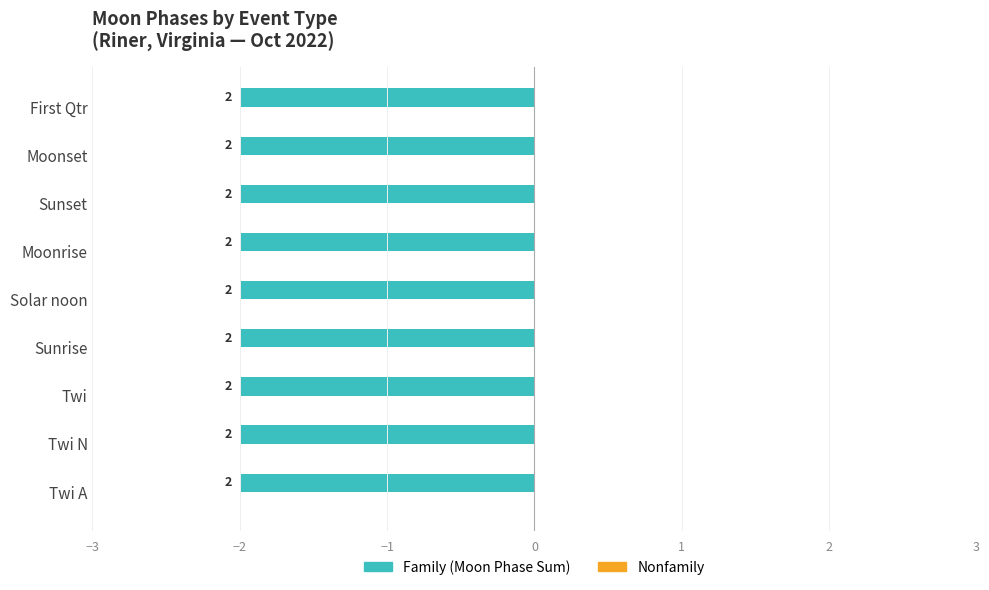

Rank the series by their maximum value, from highest to lowest.

Family, Nonfamily